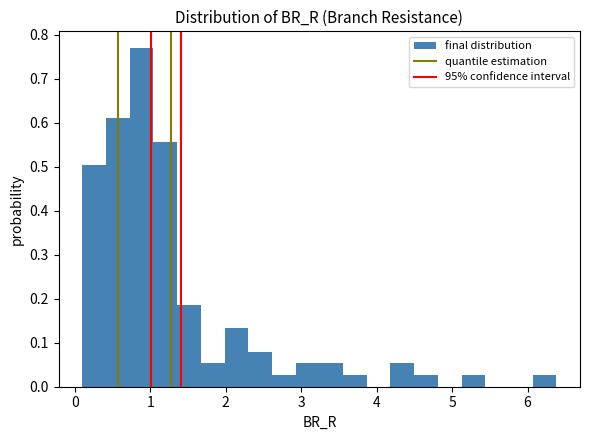

Around what value on the x-axis is the tallest bar? Give the approximate position of its centre, as read against the axis.

0.9